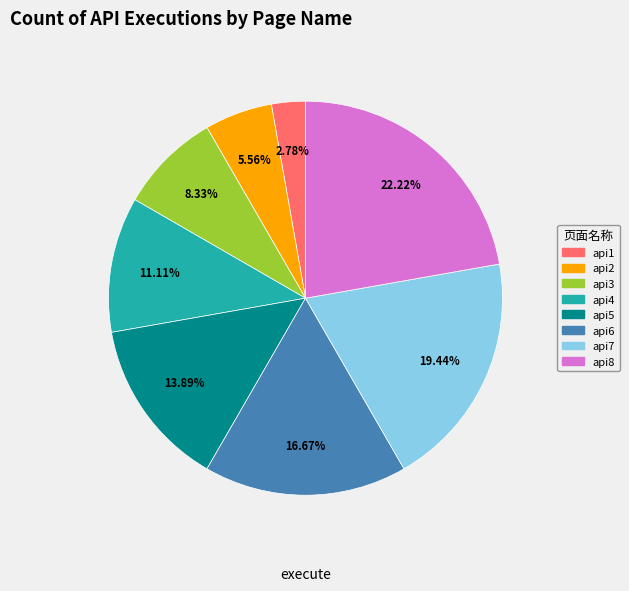

Which slice is the largest?

api8